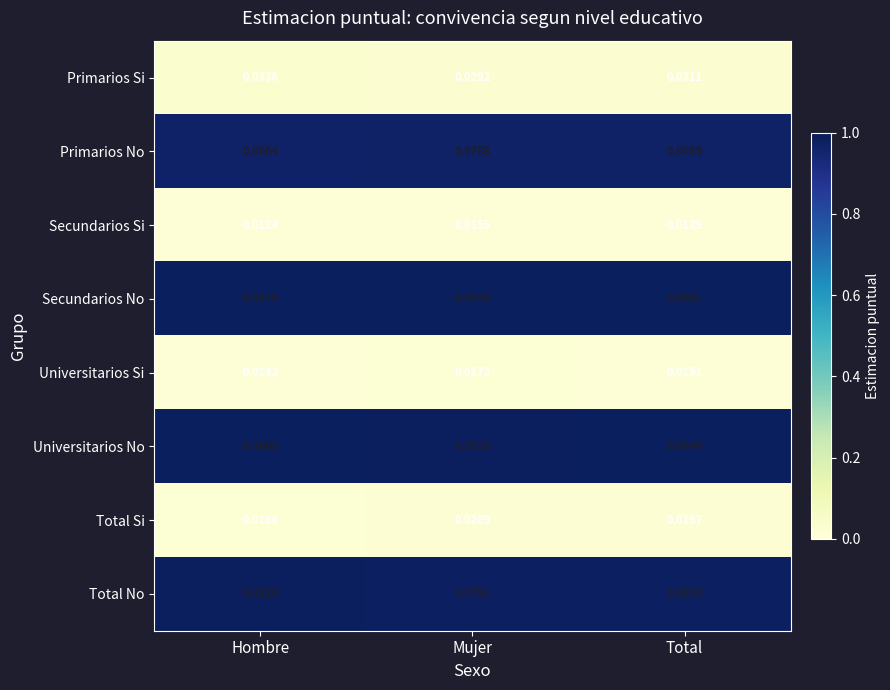

Is the value of Secundarios Si at Hombre greater than the value of Total No at Mujer?

No